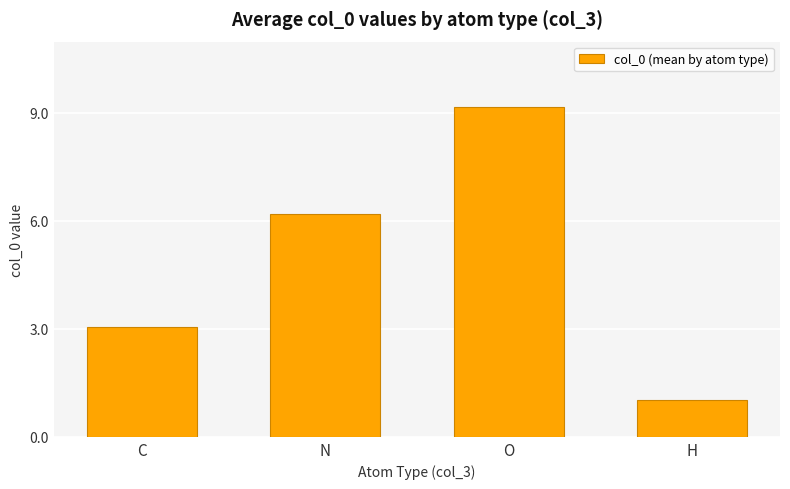

At which label does the data first exceed 6?

N